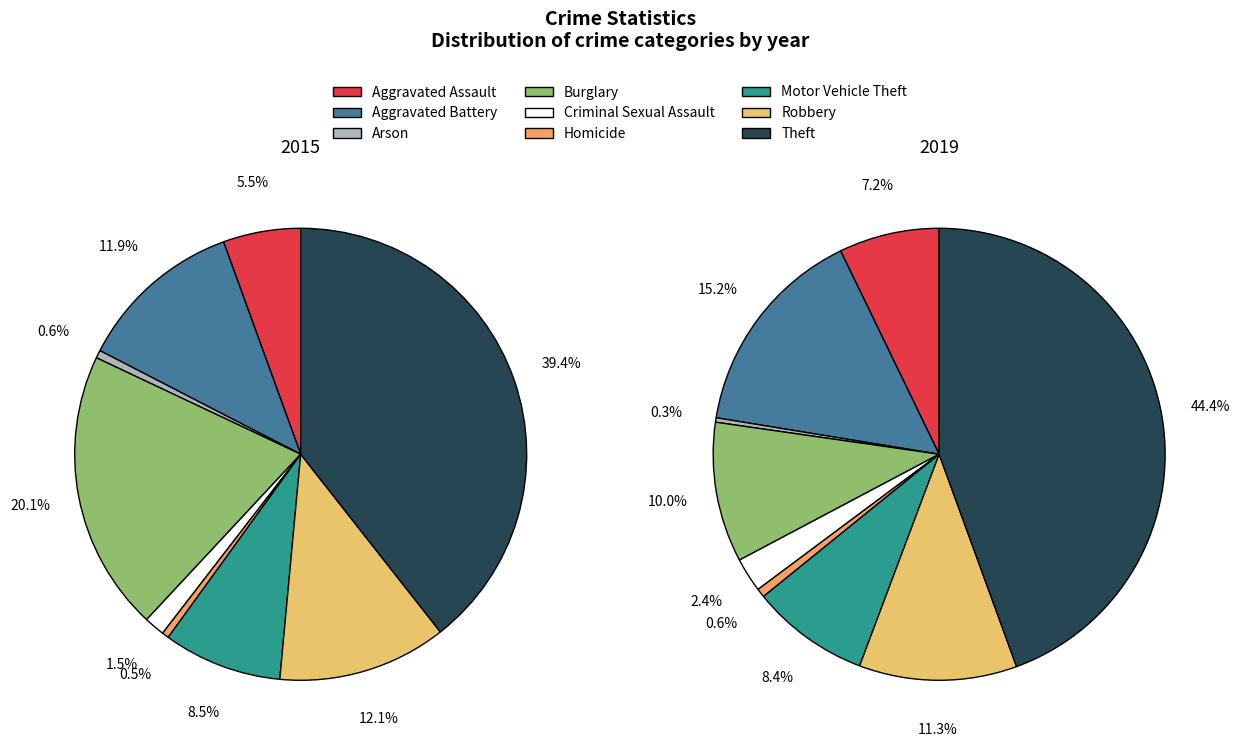

Does Burglary represent more than half of the total?

No